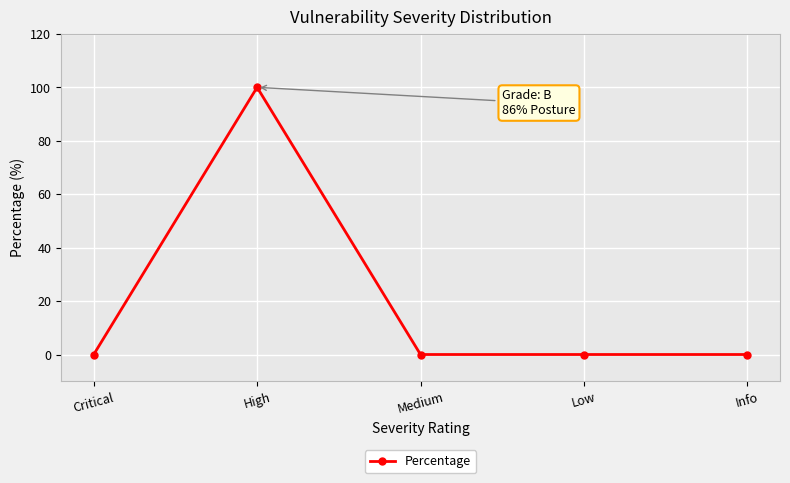

Where is the first local maximum?

High